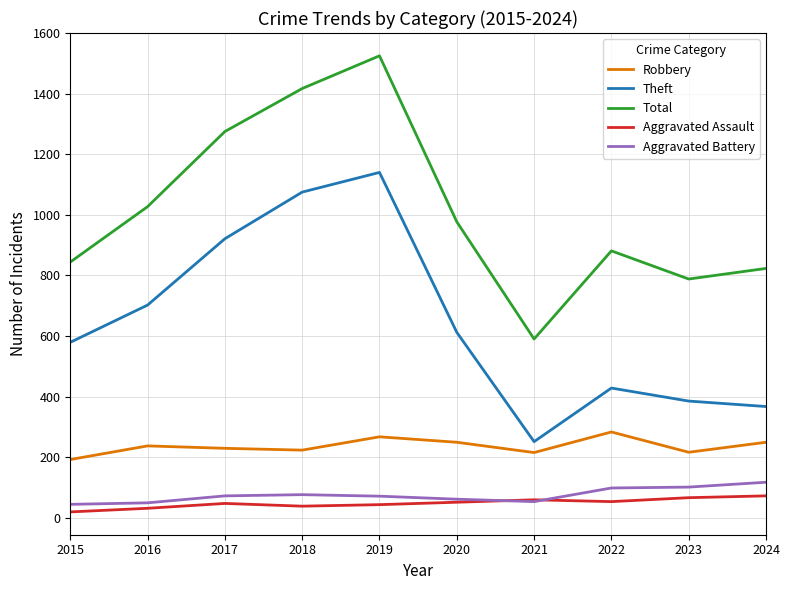

What is the total value across all series at 2017?

2544